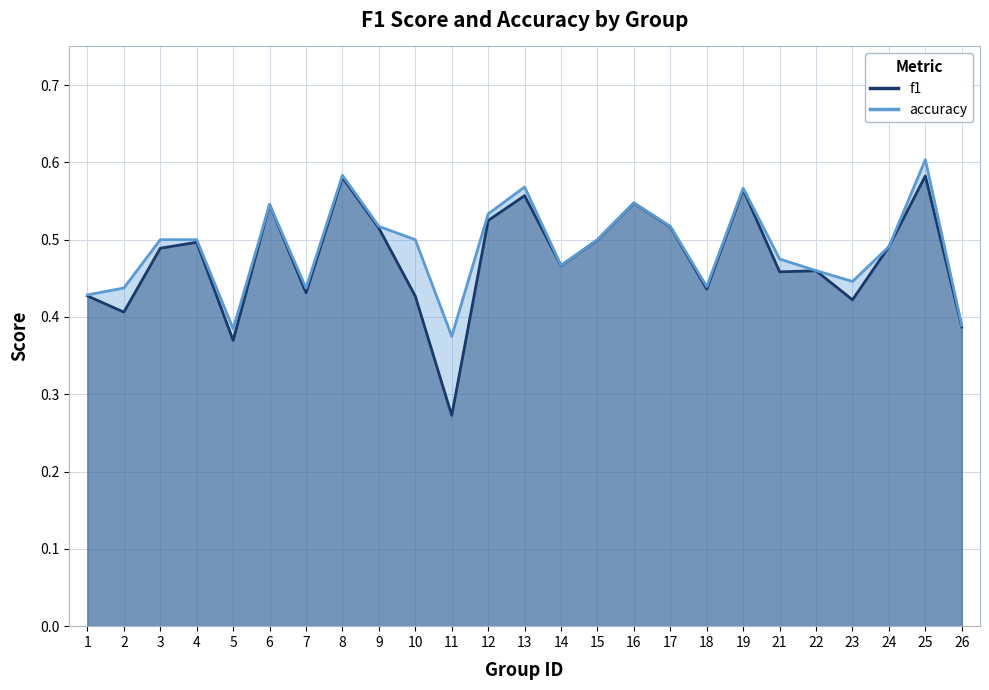

List the labels in order of f1 value, smallest first.

11, 5, 26, 2, 23, 10, 1, 7, 18, 21, 22, 14, 3, 24, 4, 15, 9, 17, 12, 6, 16, 13, 19, 8, 25